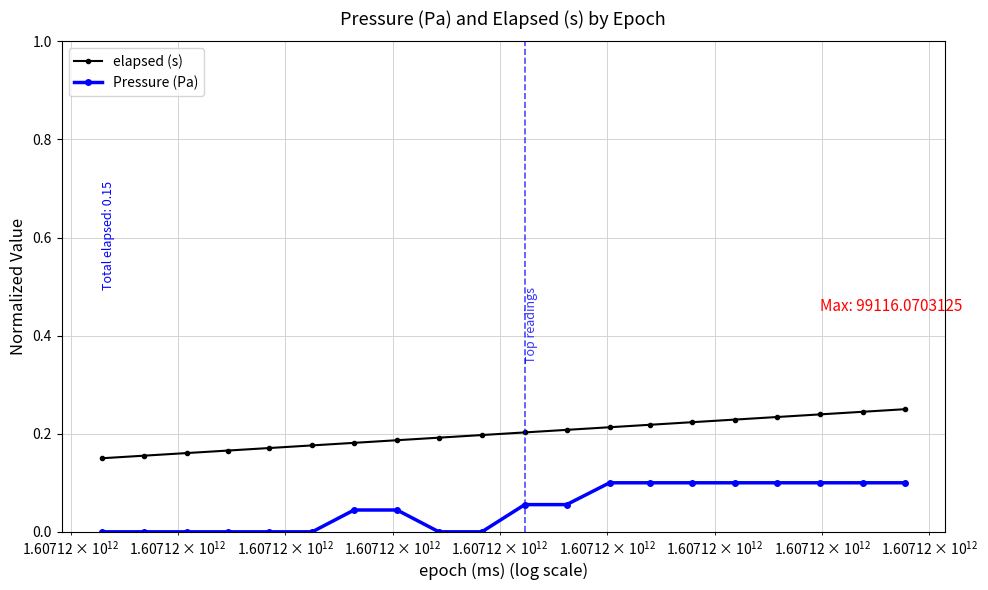

True or false: Pressure (Pa) and elapsed (s) cross at least once.

False